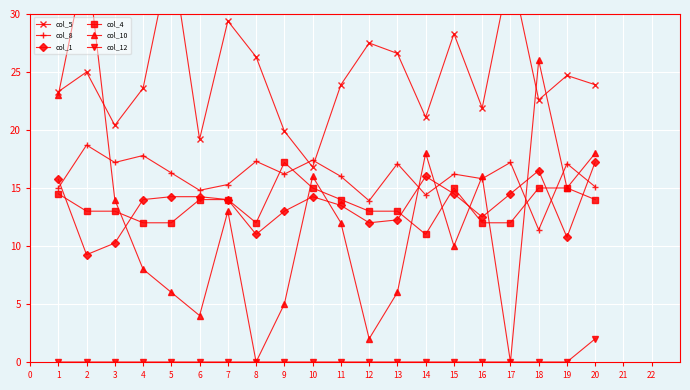

How many times do col_10 and col_1 cross each other?

8